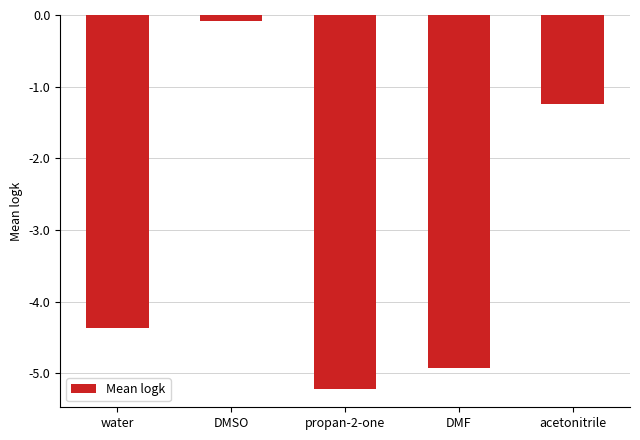

What is the change in value from water to acetonitrile?

+3.1